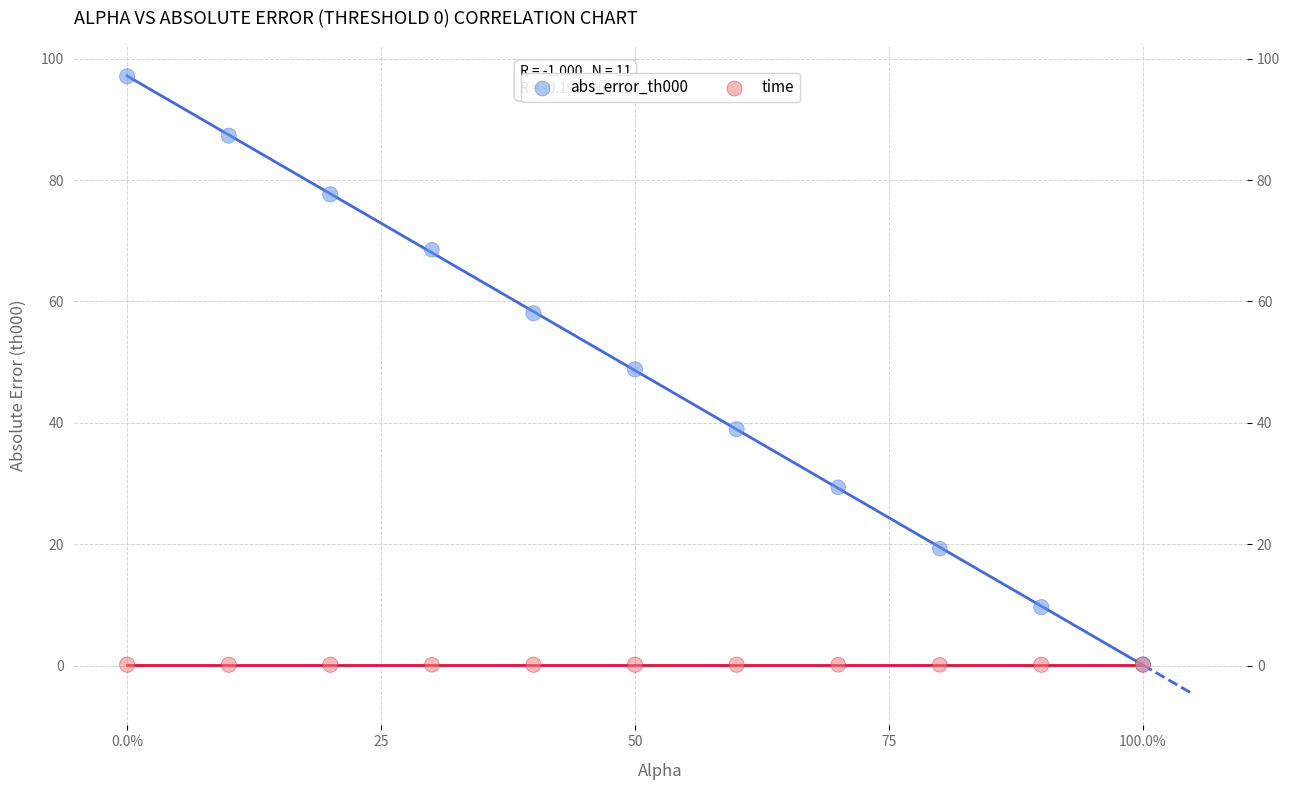

Which series contains the highest Y value?

abs_error_th000